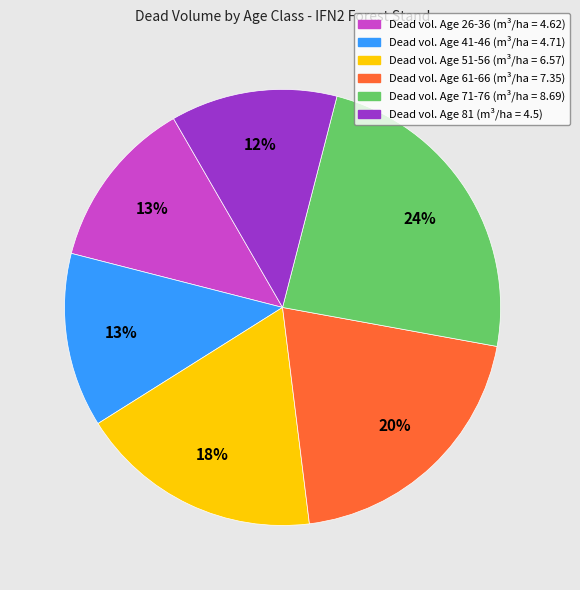

To the nearest percent, what is the average slice percentage?

17%